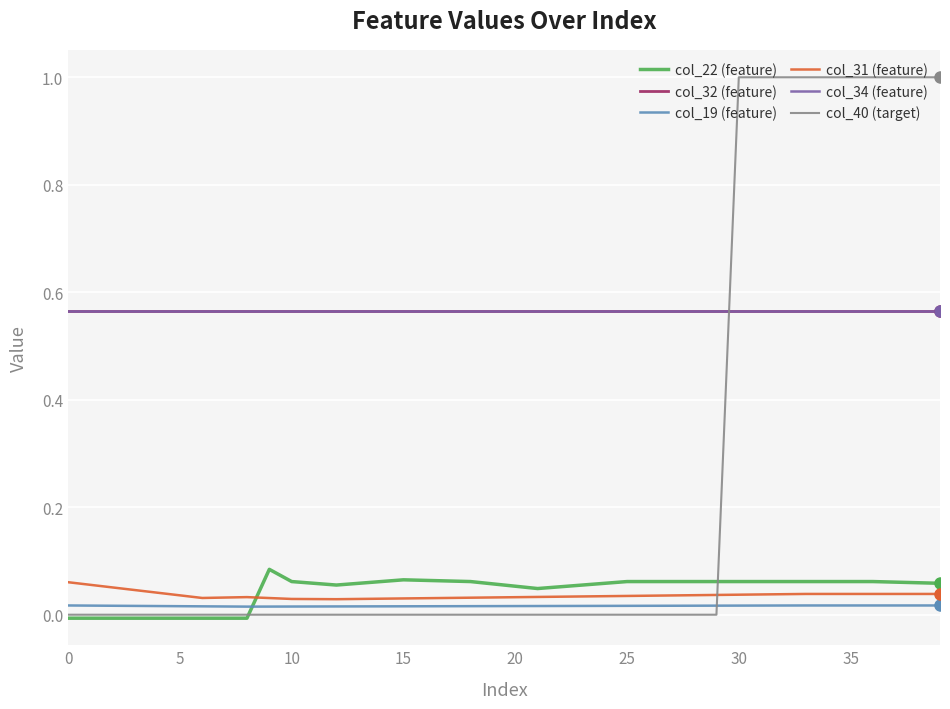

Does the chart display data point markers on the line(s)?

No